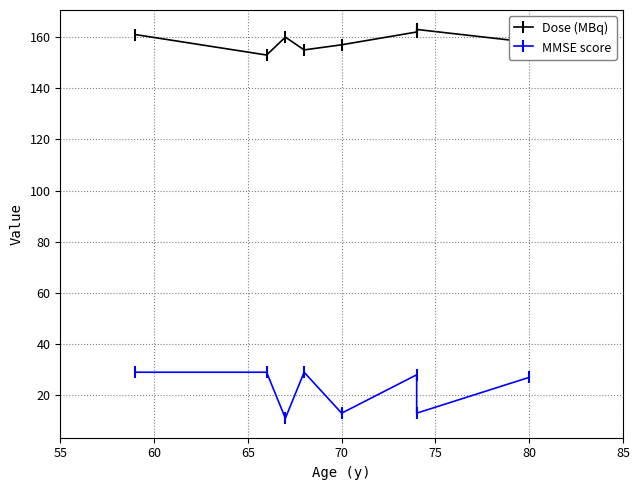

True or false: MMSE score and Dose (MBq) cross at least once.

False